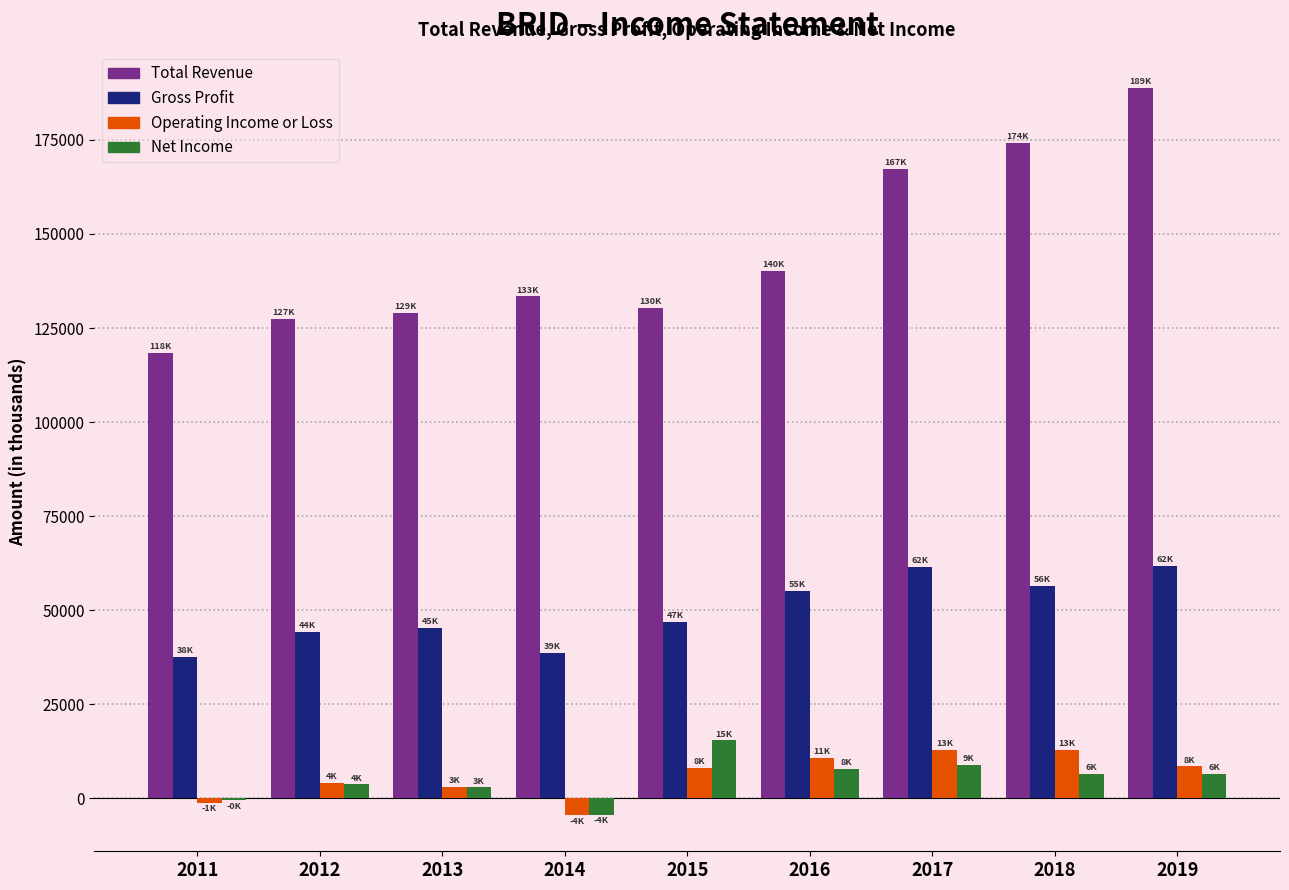

True or false: Total Revenue has a value of 129000 at 2013.

True